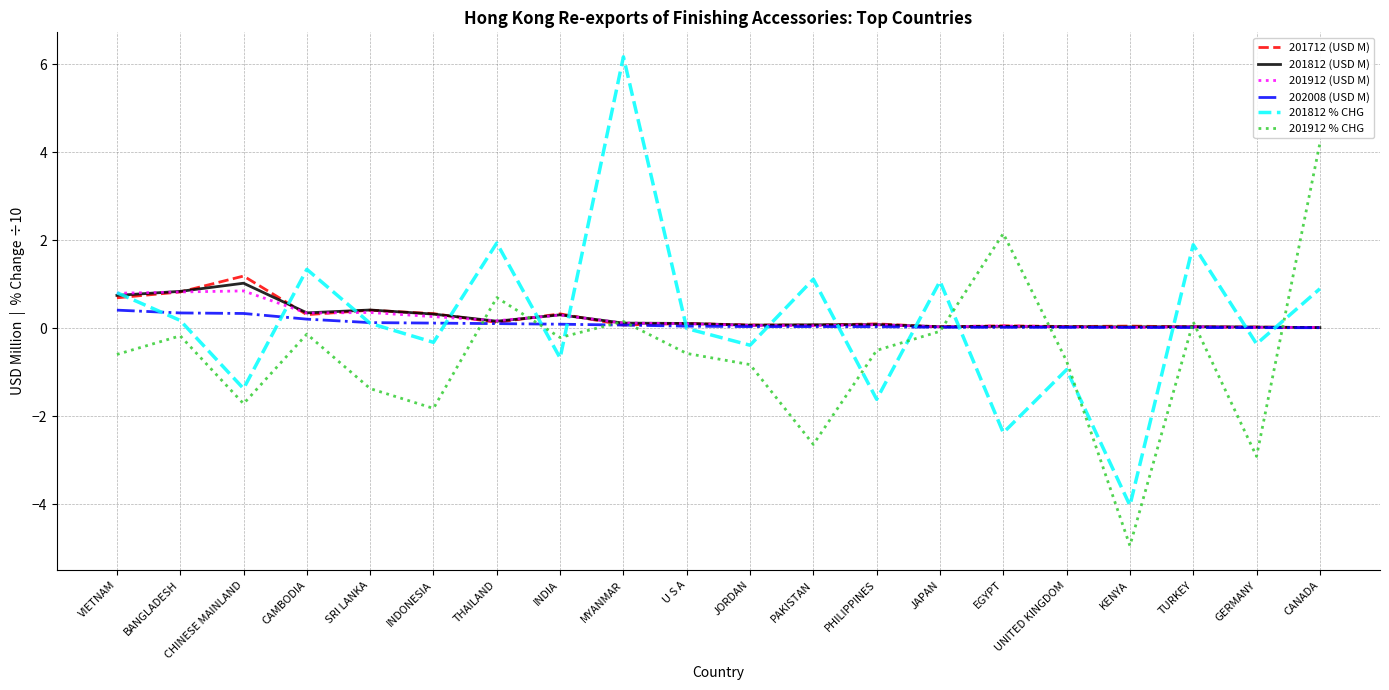

How many categories are shown in the chart?

20